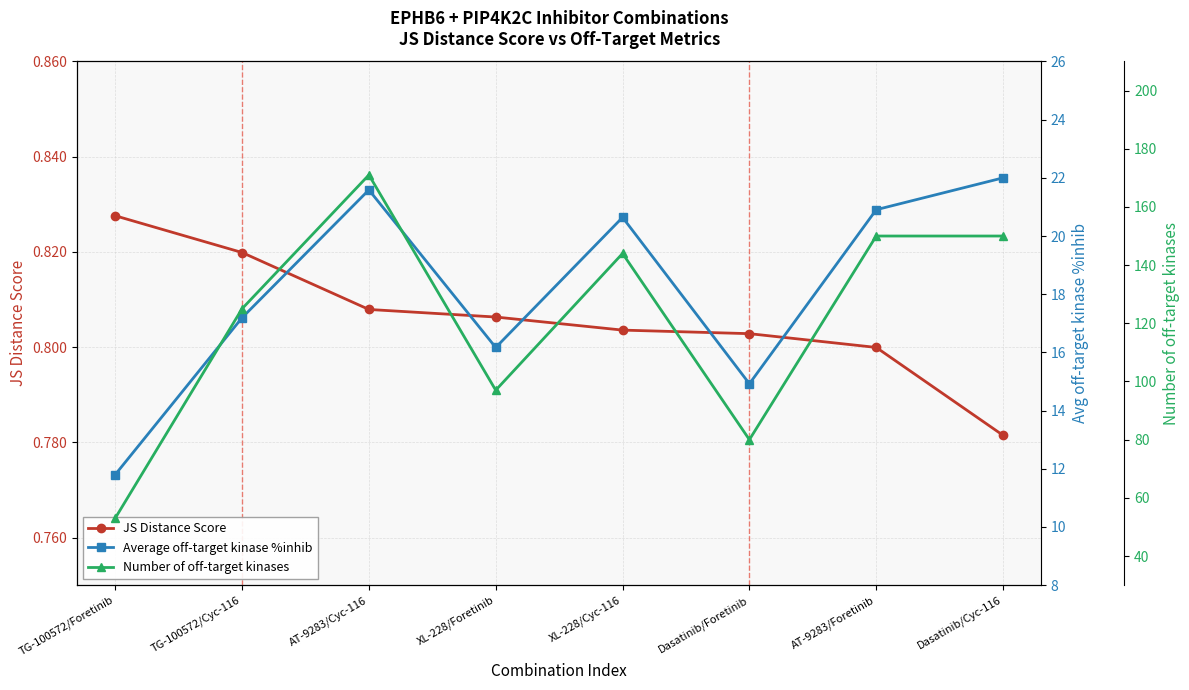

What is the sum of all JS Distance Score values?

6.4